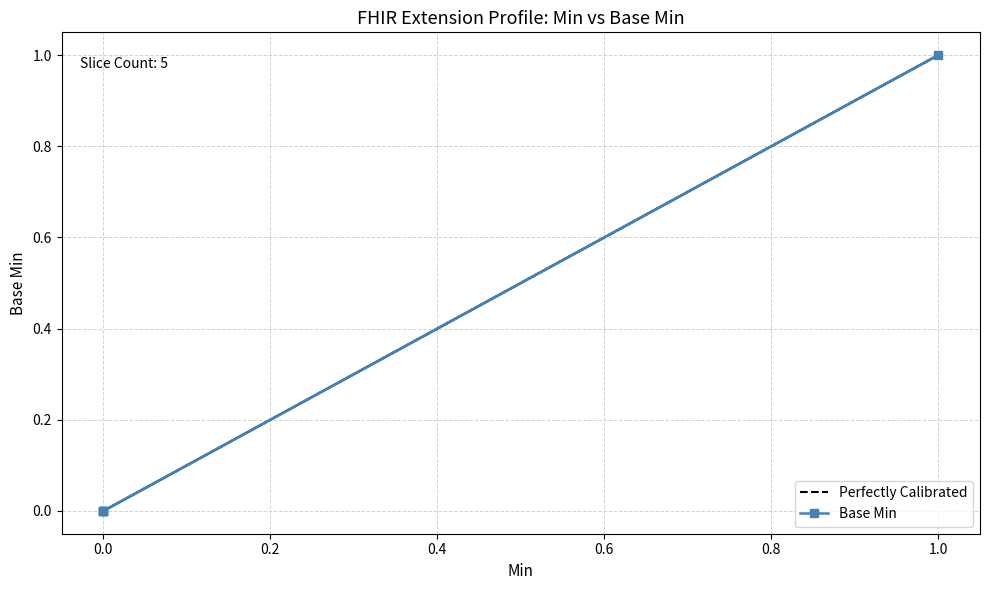

True or false: the data shows -1 at 0.0.

False